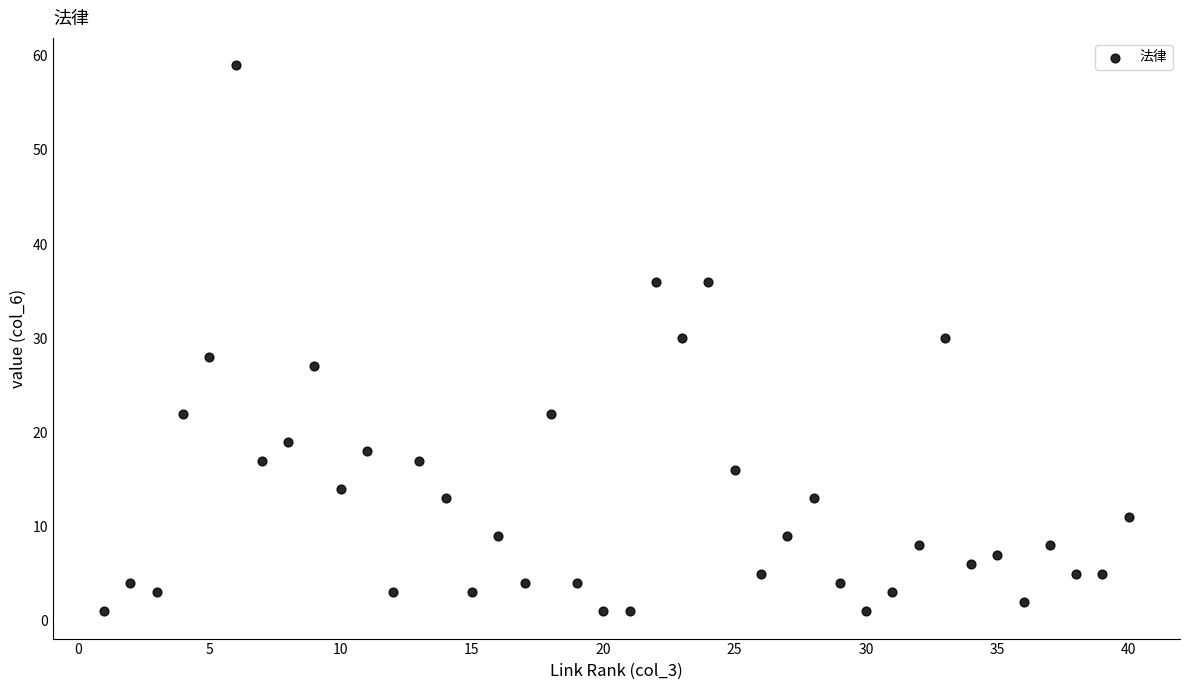

What is the range of Y values (max minus min)?

58